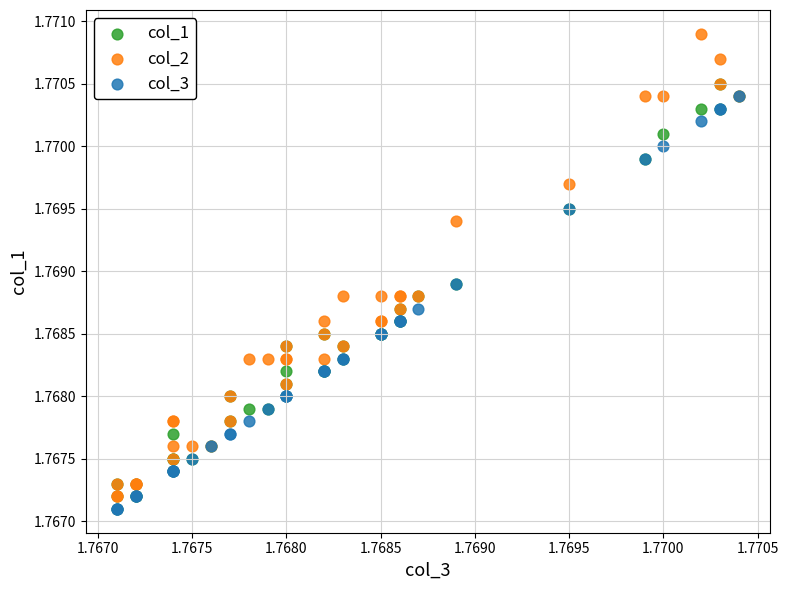

What are all the series names shown in the legend?

col_1, col_2, col_3